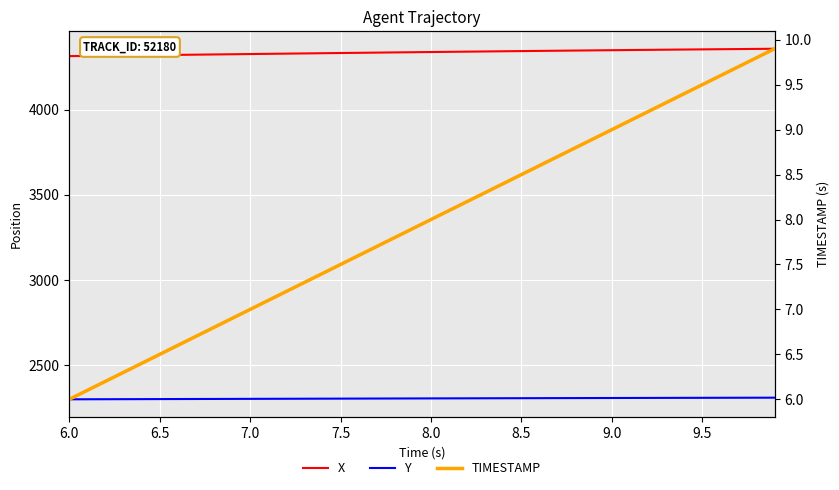

What is the average value of the Y series?

2305.0